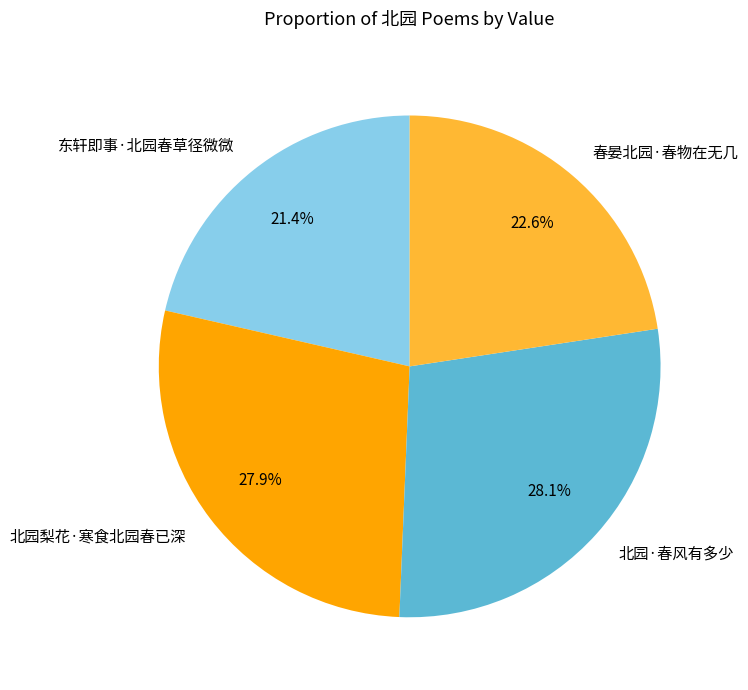

Which category has the smallest portion of the pie?

东轩即事·北园春草径微微